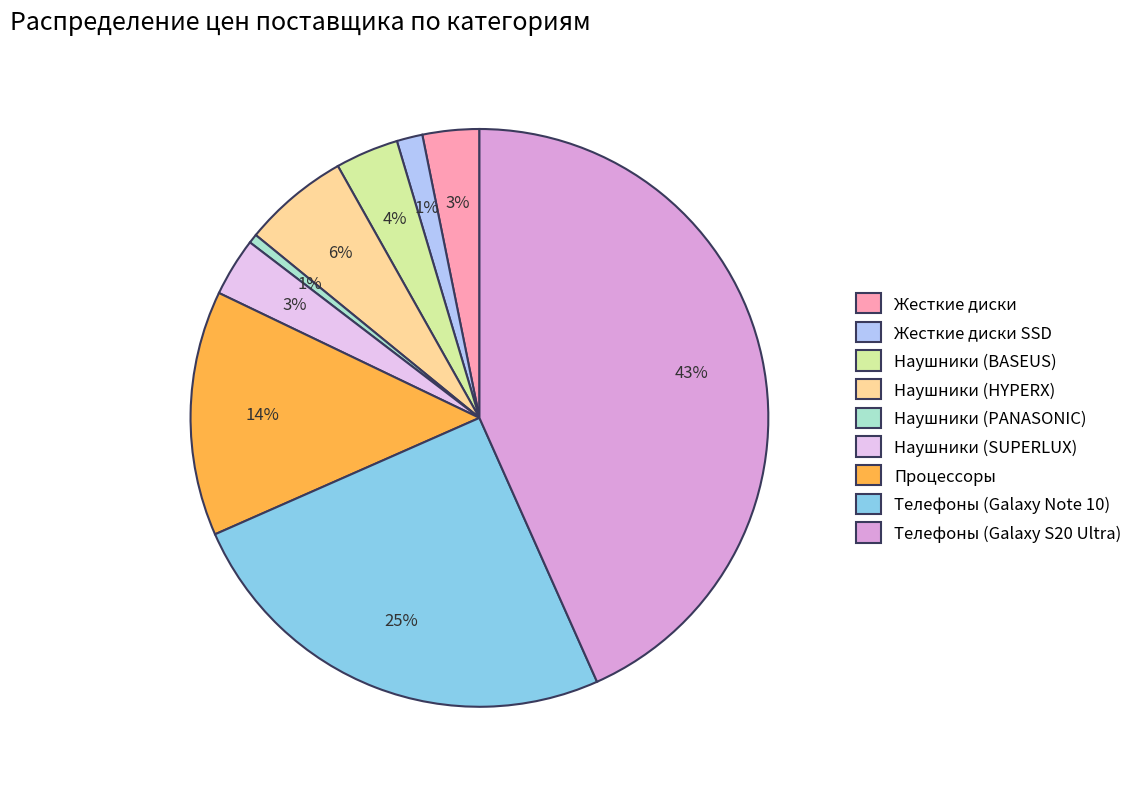

Which has a higher value, Процессоры or Наушники (HYPERX)?

Процессоры